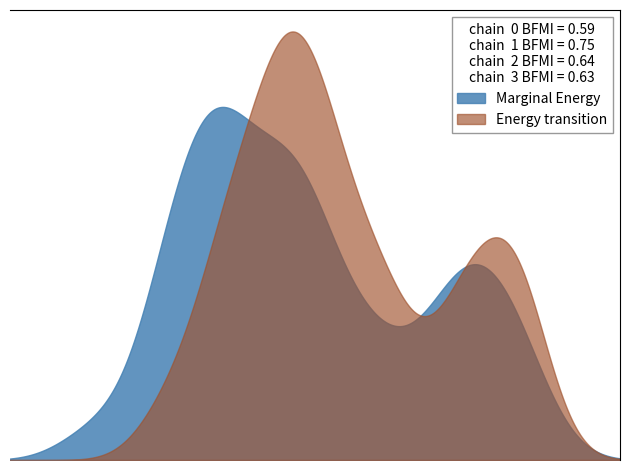

What is the maximum value shown in the chart?

231.8